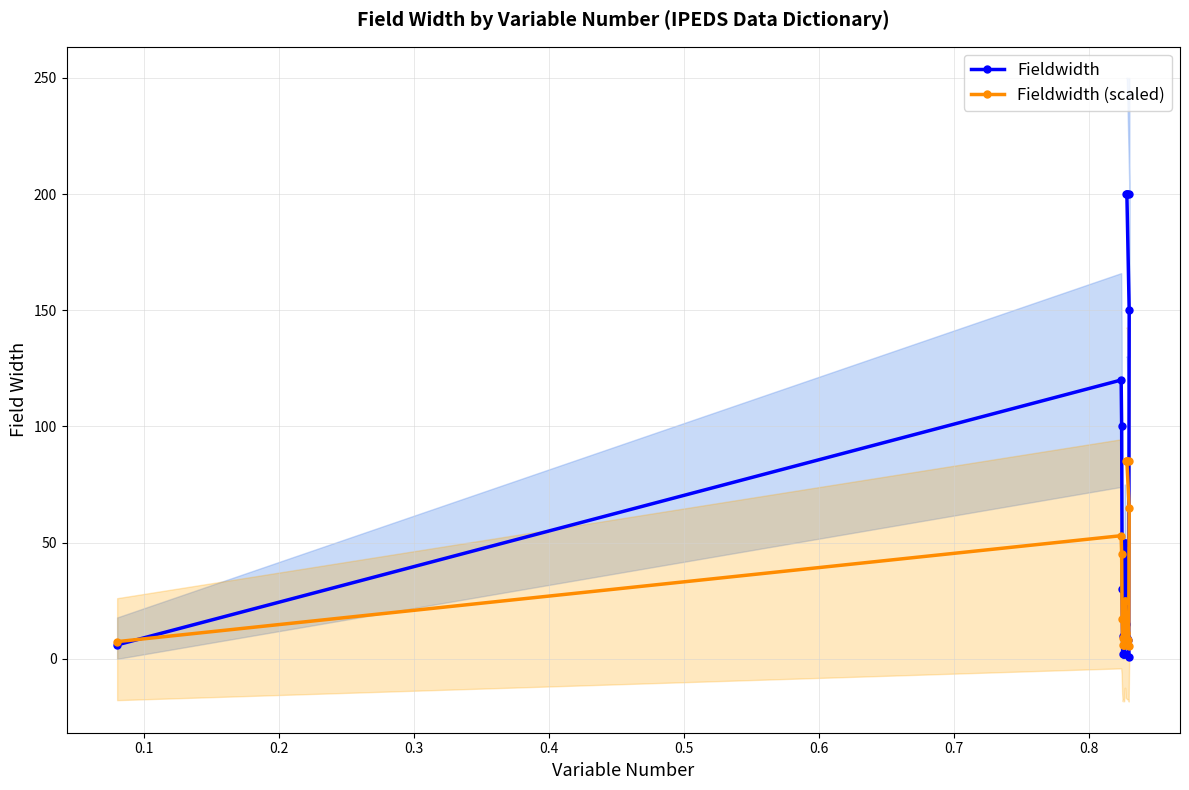

What is the maximum value for Fieldwidth (scaled)?

85.0